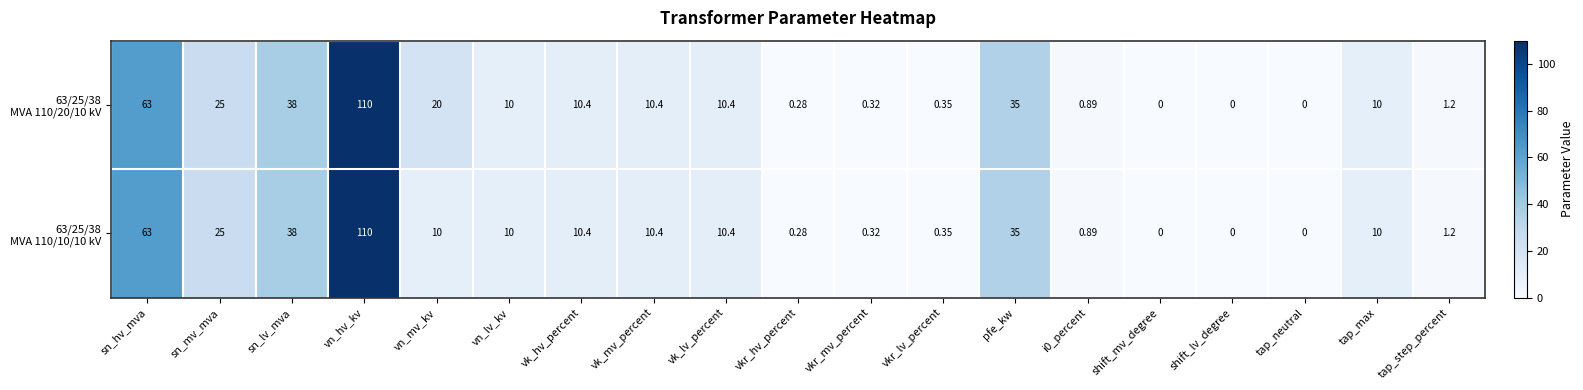

At which category is the sum across all series the highest?

vn_hv_kv